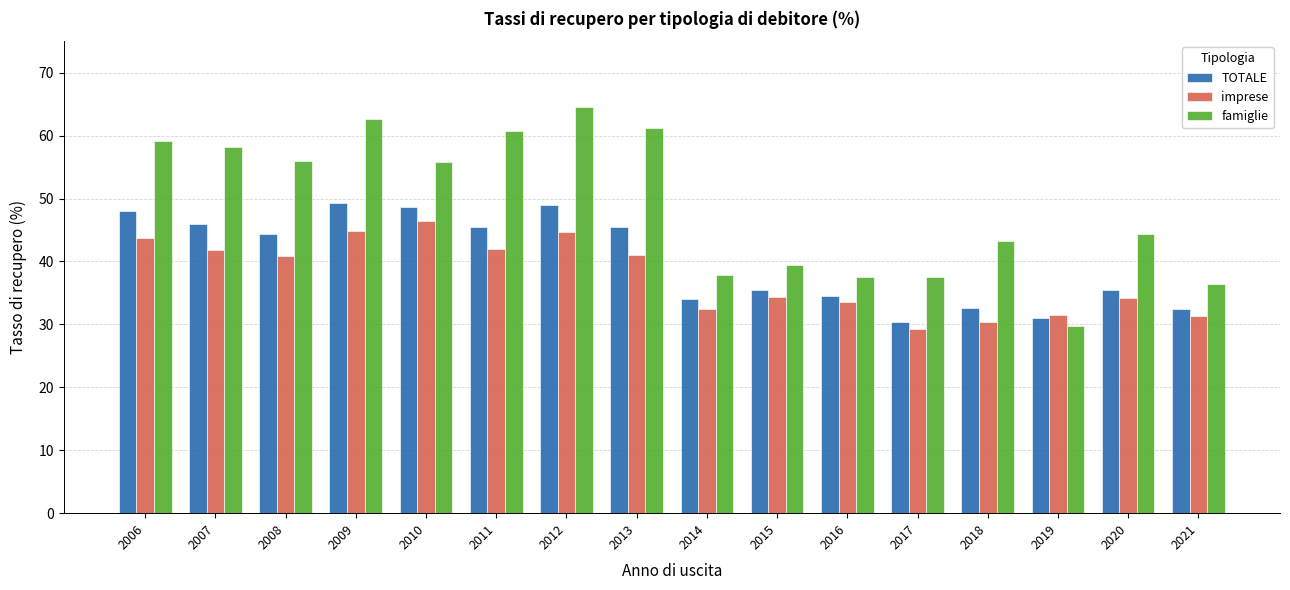

What is the difference between the maximum and minimum values in the imprese series?

17.2